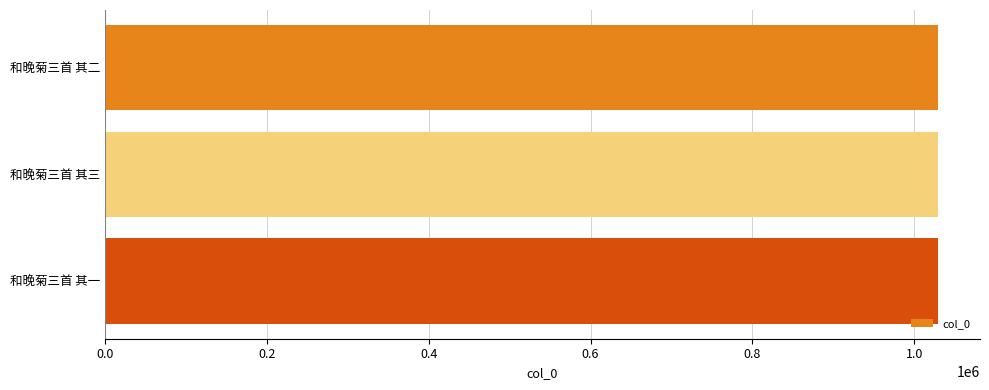

What is the average value?

1029918